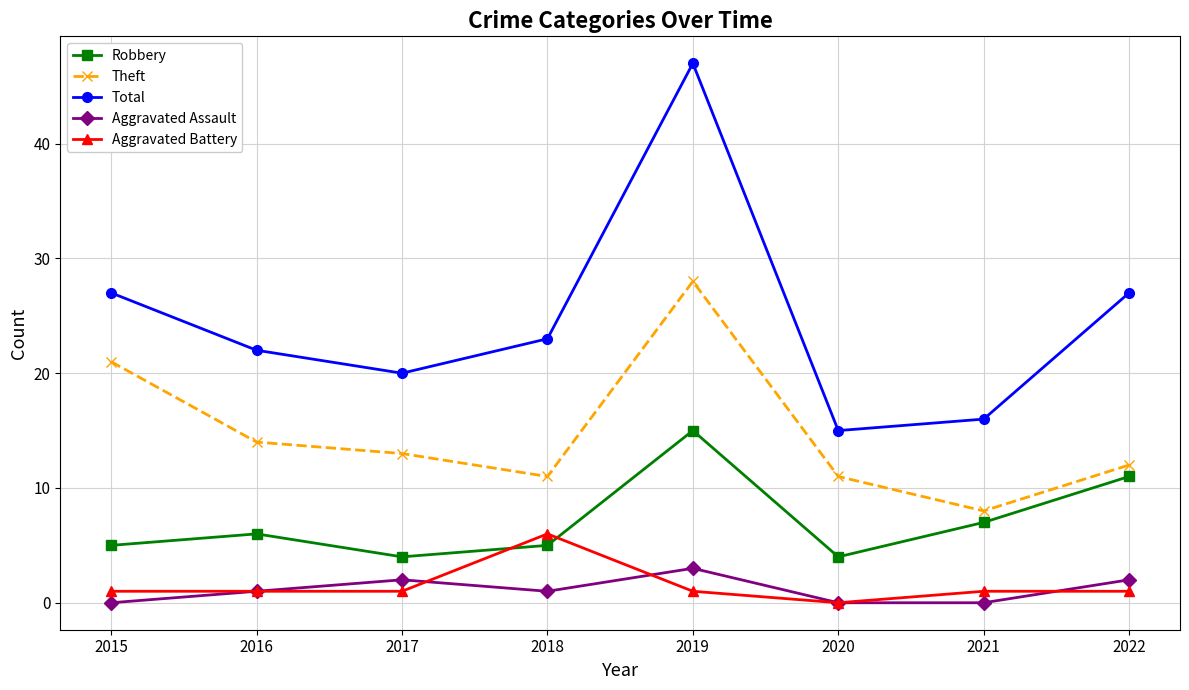

True or false: Robbery has more than 1 points higher than both neighbors.

True